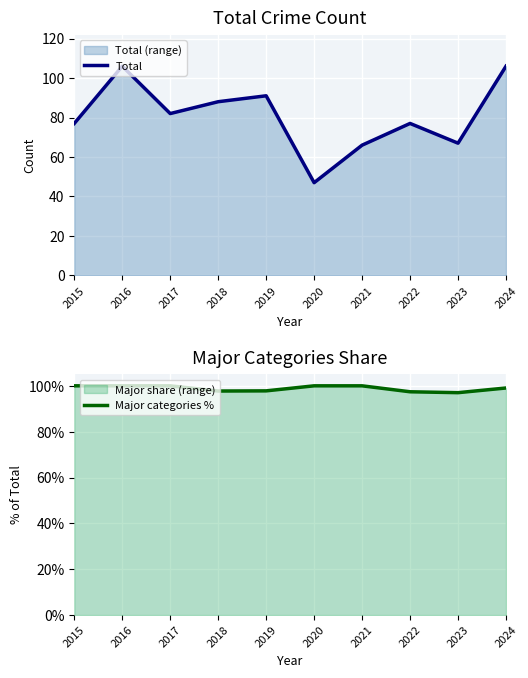

List the series in order of their overall mean, highest first.

Major categories %, Total